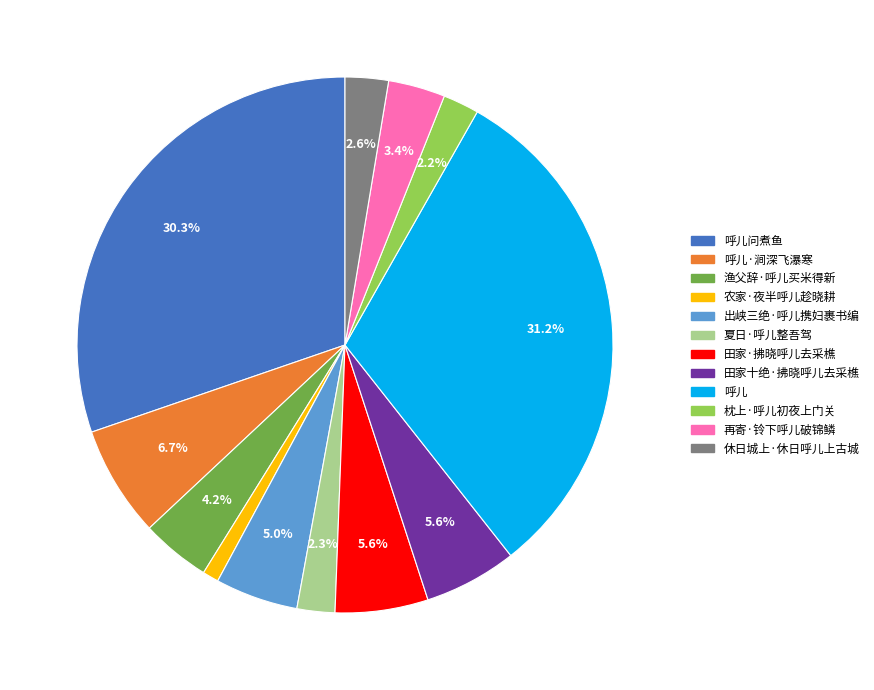

Does any single category account for the majority?

No